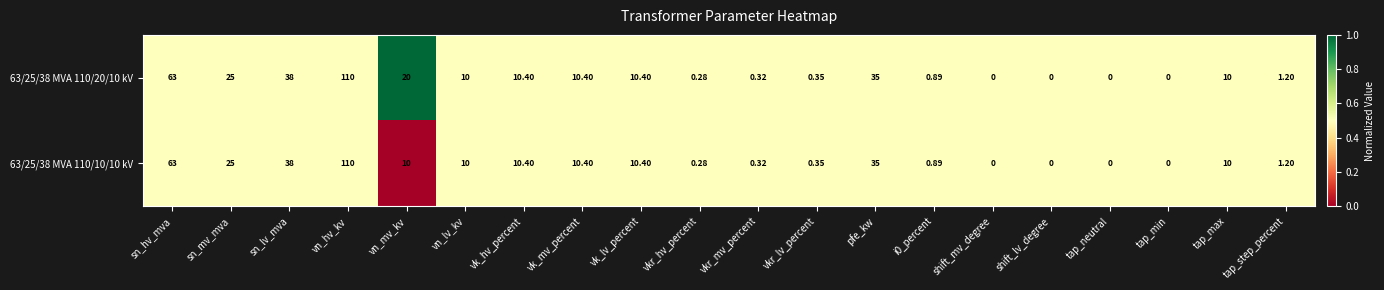

At which label does 63/25/38 MVA 110/10/10 kV first exceed 10?

sn_hv_mva